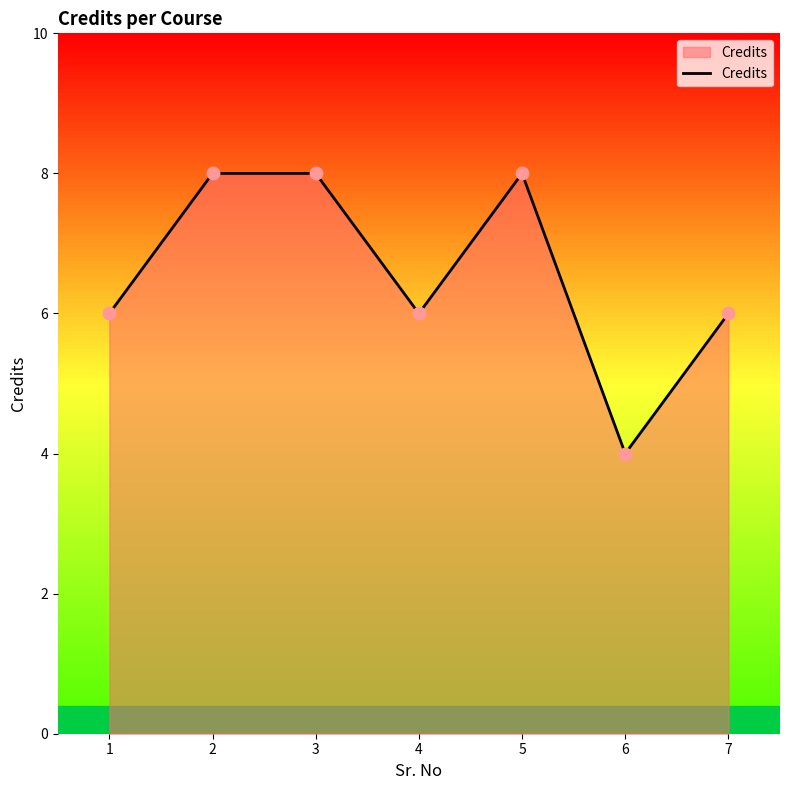

What is the ratio of the value at 5 to the value at 3?

1.0